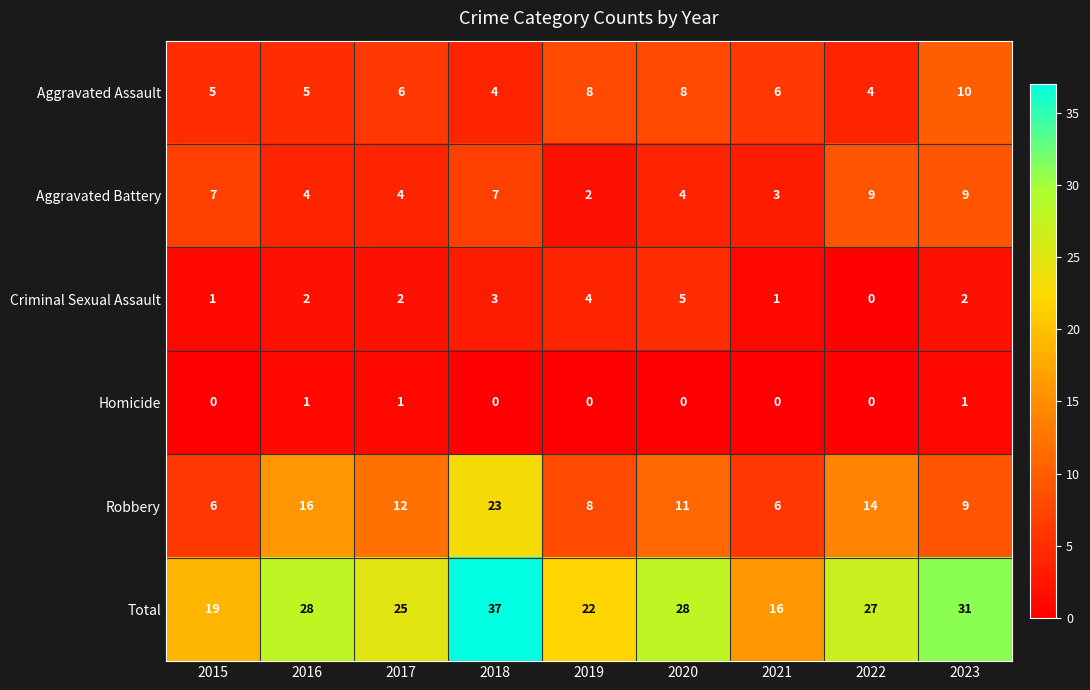

What is the total value across all series at 2017?

50